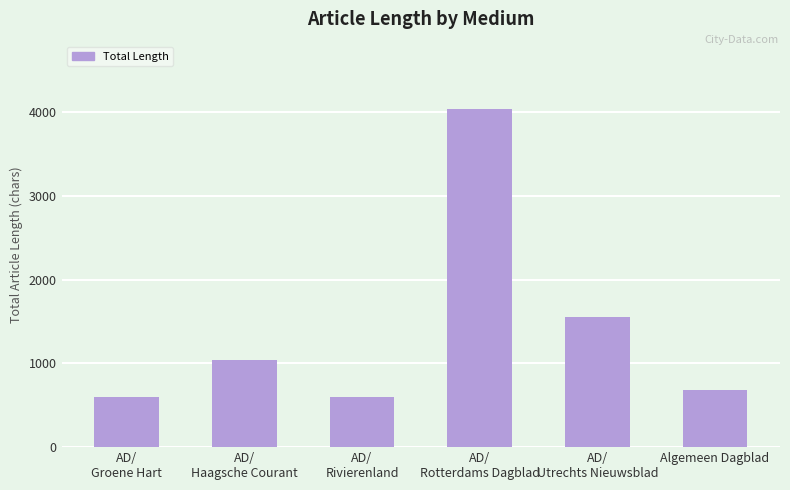

What is the sum of all values?

8525